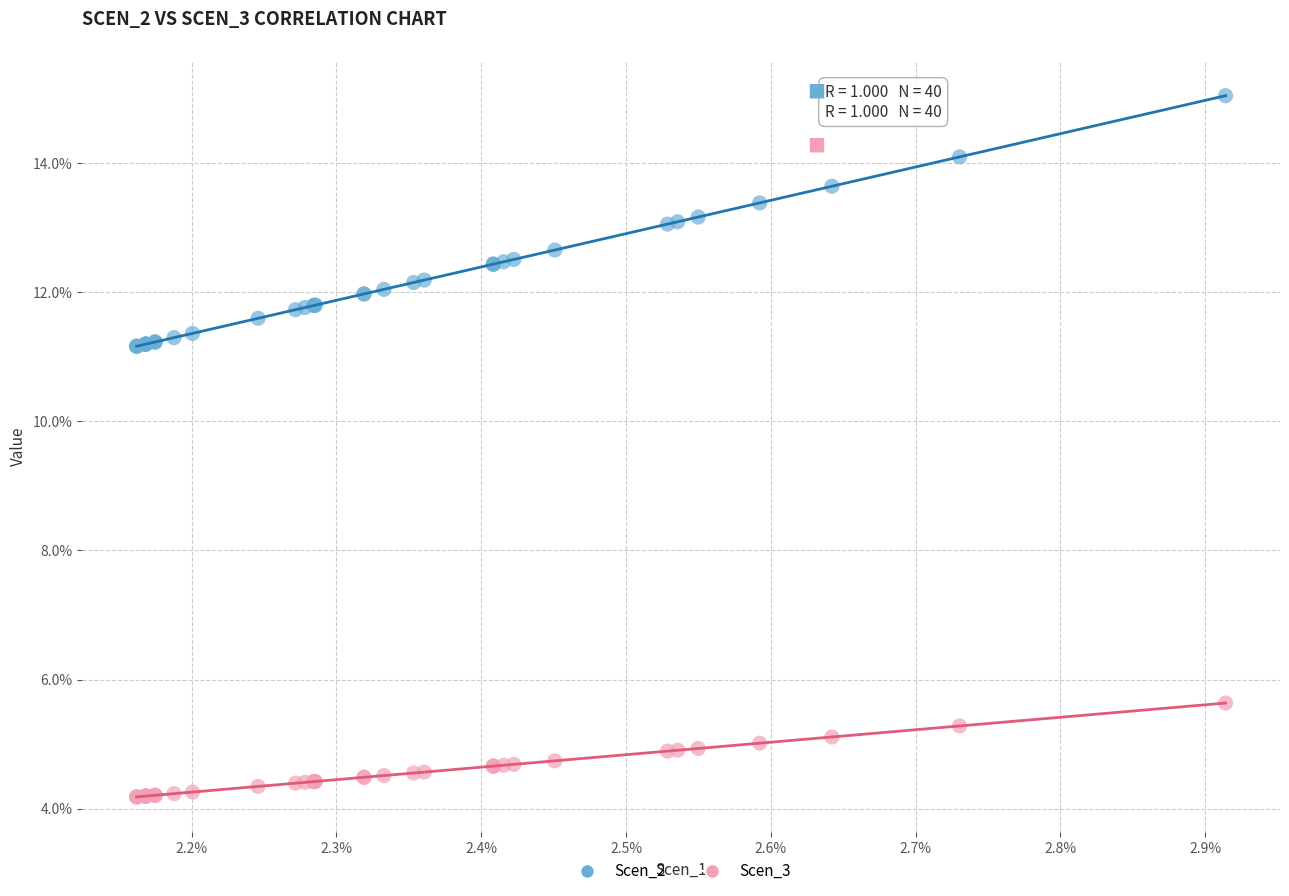

Which series contains the highest Y value?

Scen_2